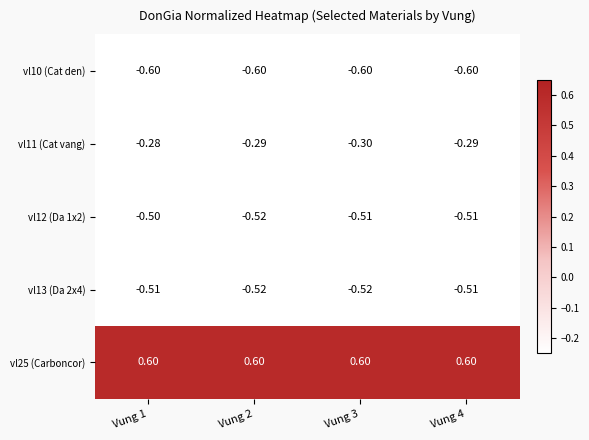

At which category is the sum across all series the highest?

Vung 1